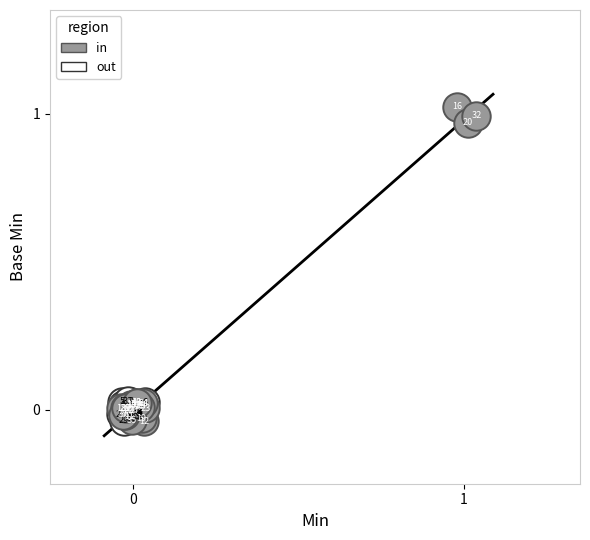

Which series reaches the minimum Y coordinate?

in